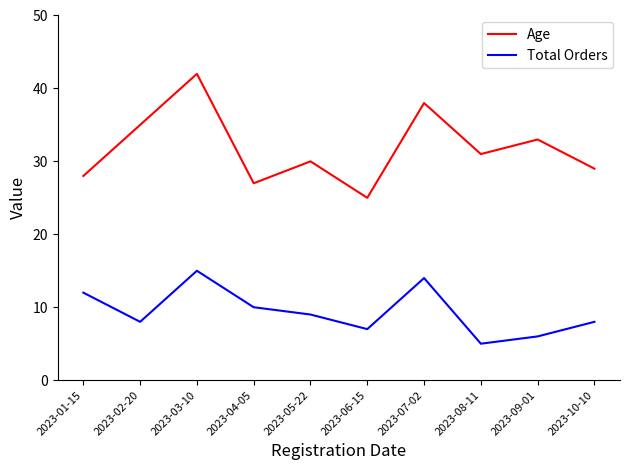

Rank the series by their maximum value, from lowest to highest.

Total Orders, Age